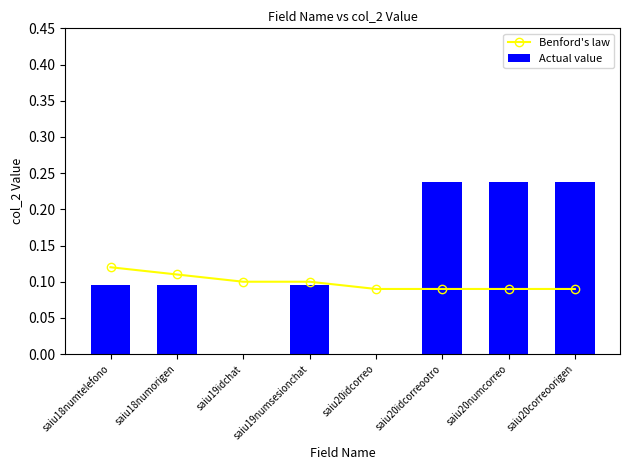

Which category has the lowest value in the Benford's law series?

saiu20idcorreo